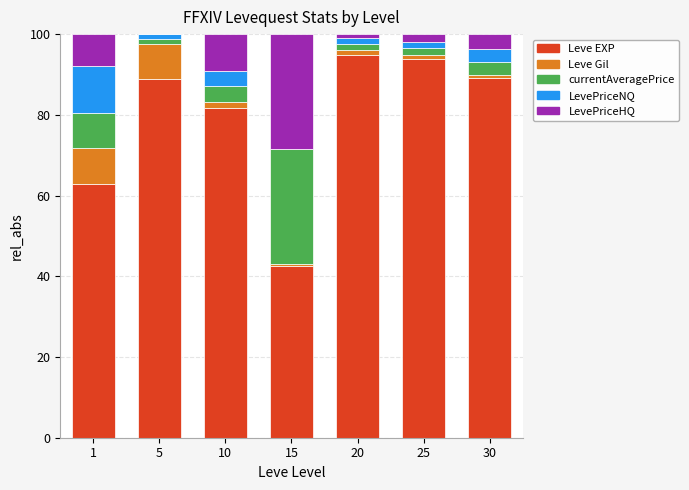

What is the highest value of the Leve EXP series?

94.9